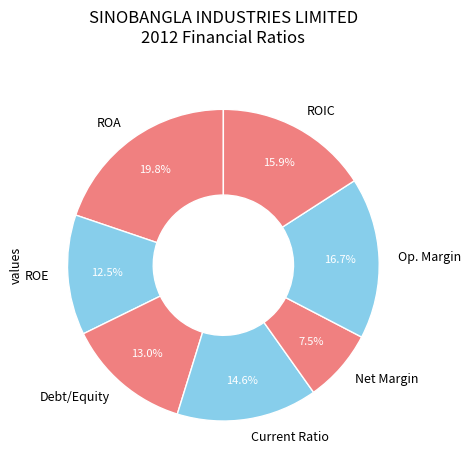

Is ROA the majority of the pie?

No